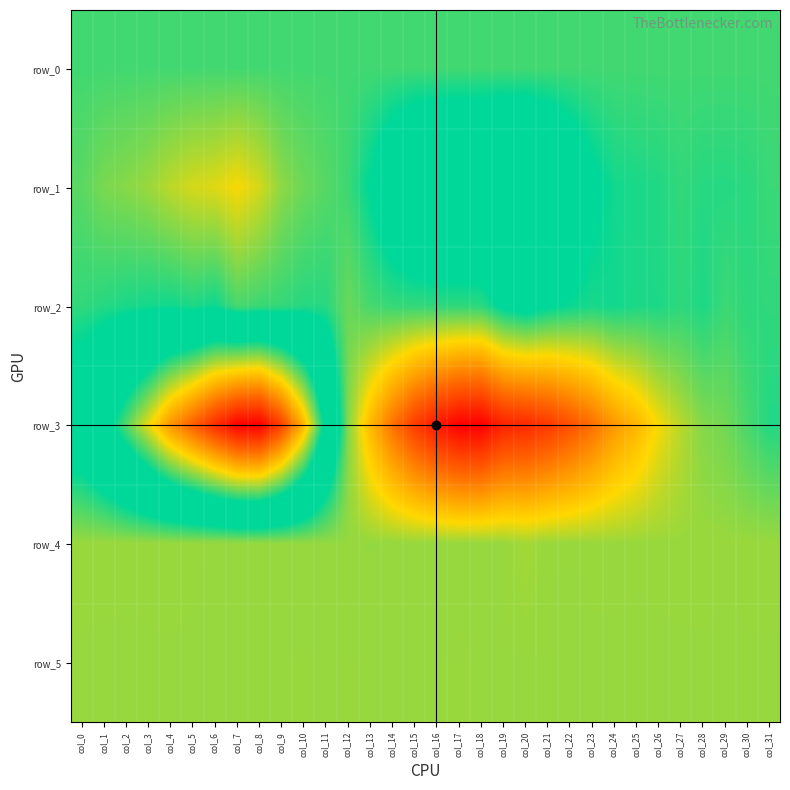

True or false: row_5 has a value of 900.0 at col_23.

True